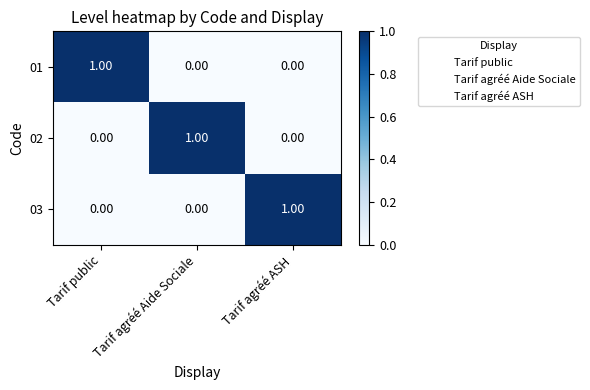

At how many categories does at least one series exceed 0?

3